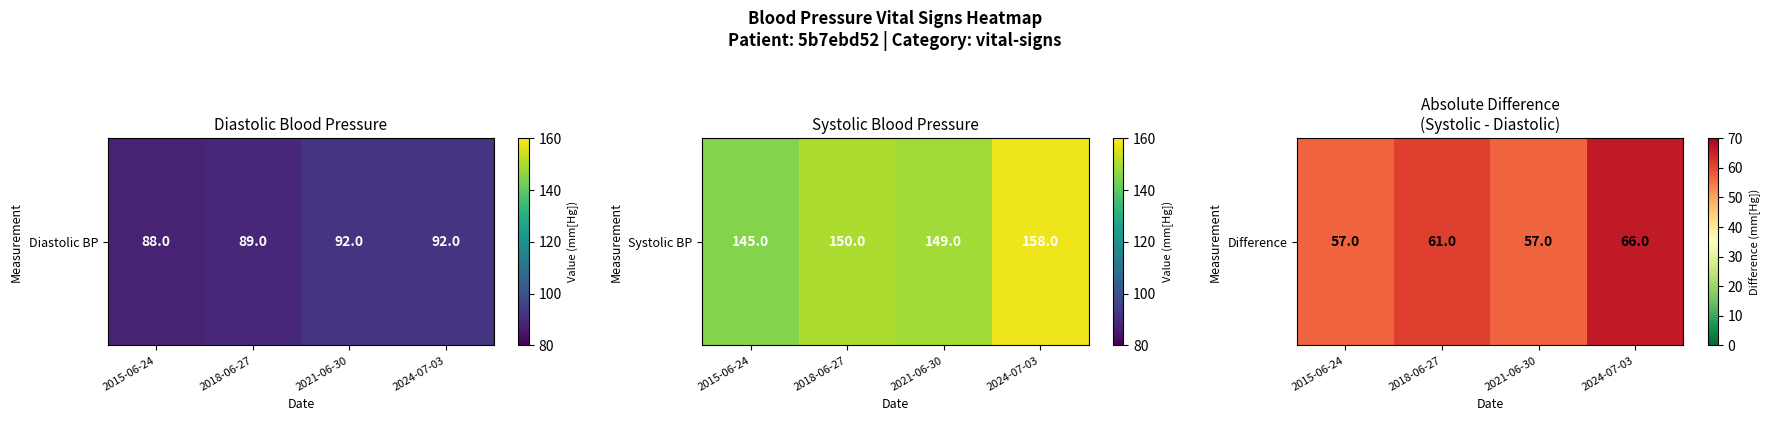

What is the difference between the values at 2024-07-03 and 2021-06-30?

9